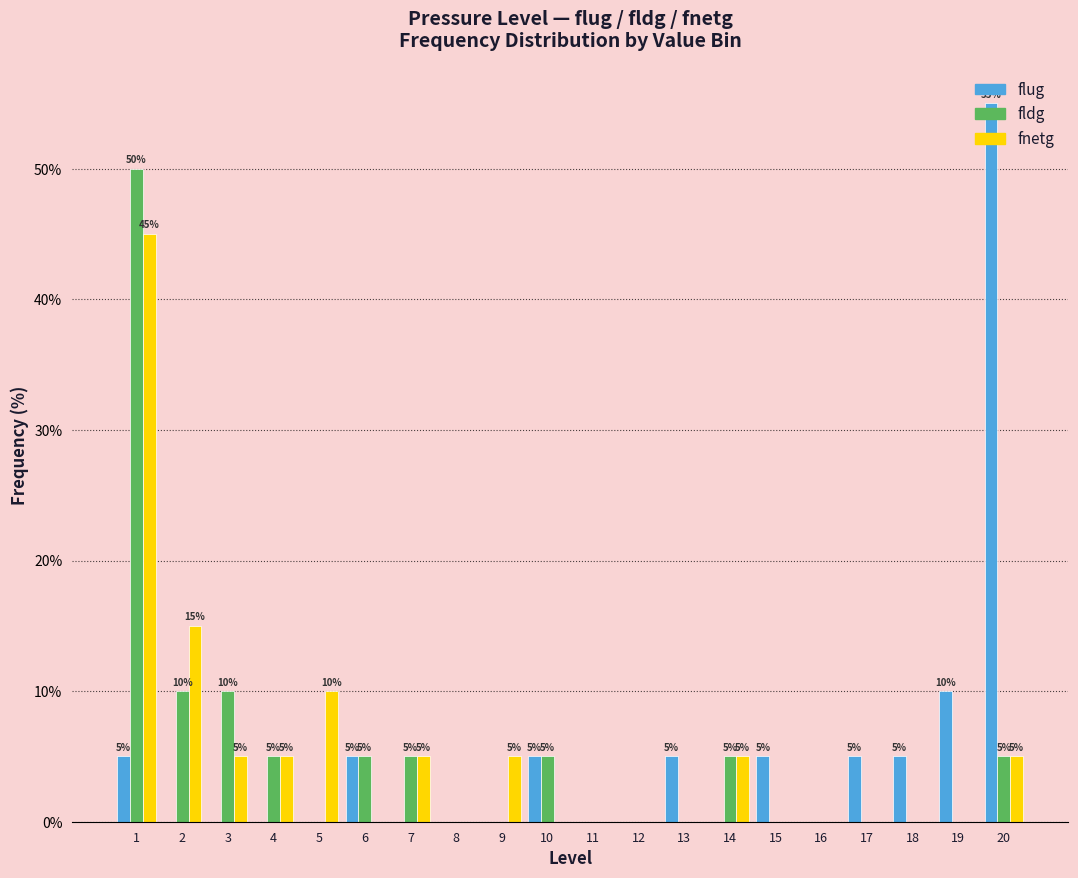

Read the fnetg value at 14.

5.0